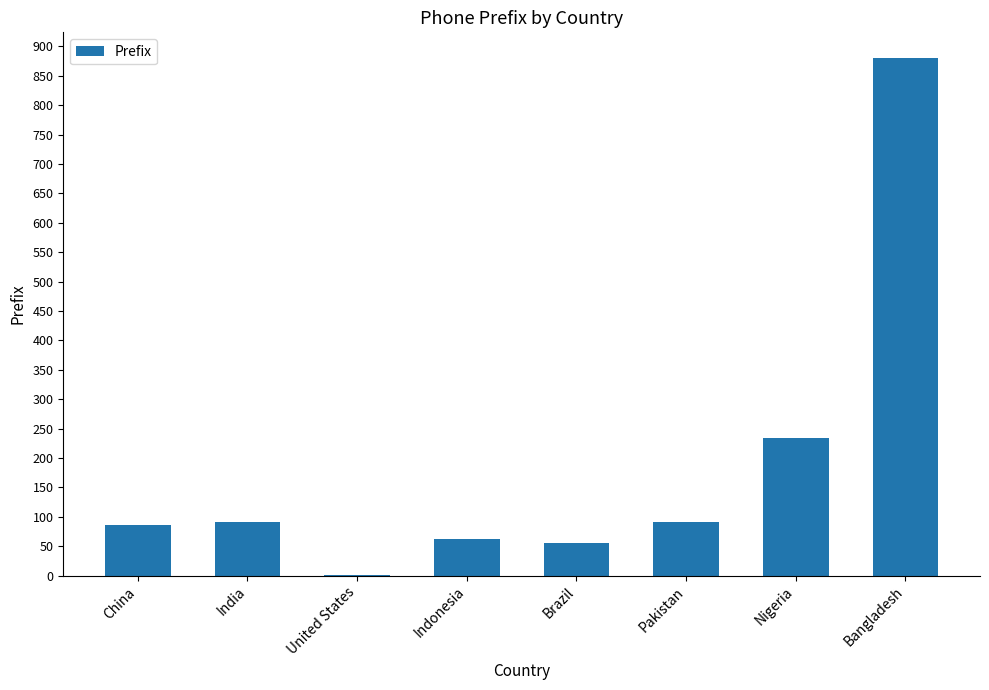

Where is the data nearest to the value 440?

Nigeria